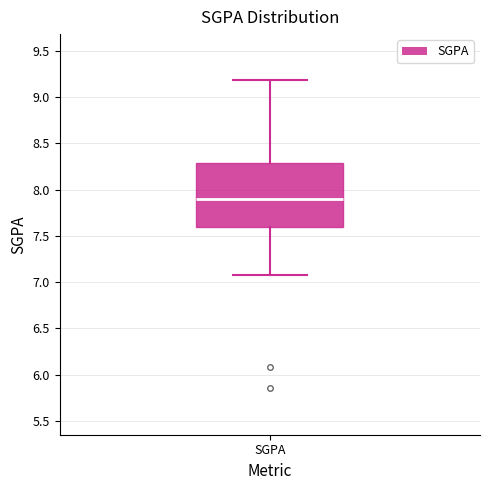

Read this box plot against the y-axis: the position of the median line, the range covered by the box, and the ends of both whiskers. The values are not printed on the chart, so give them approximately, as read against the axis.

median 7.9, box 7.6 to 8.3, whiskers 7.1 to 9.2